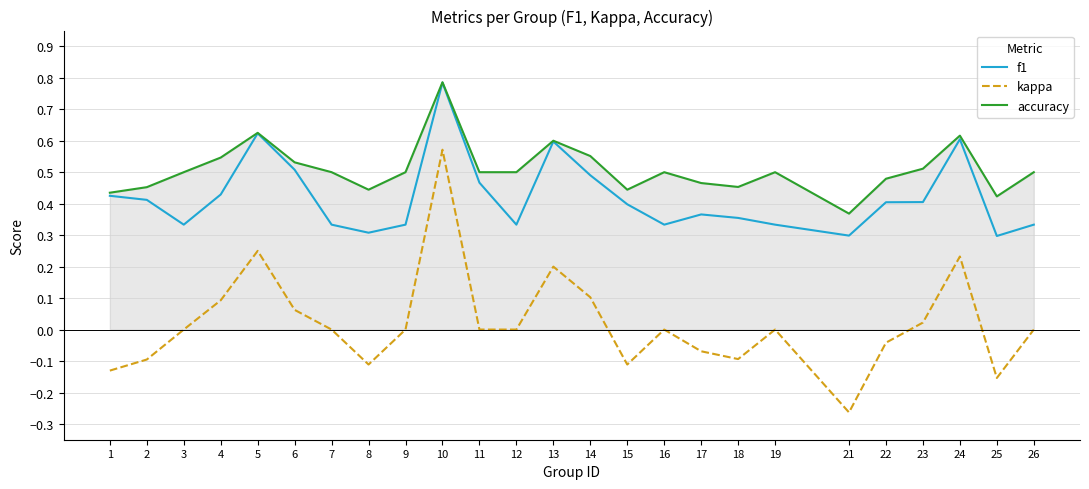

Which series has the widest spread of values?

kappa